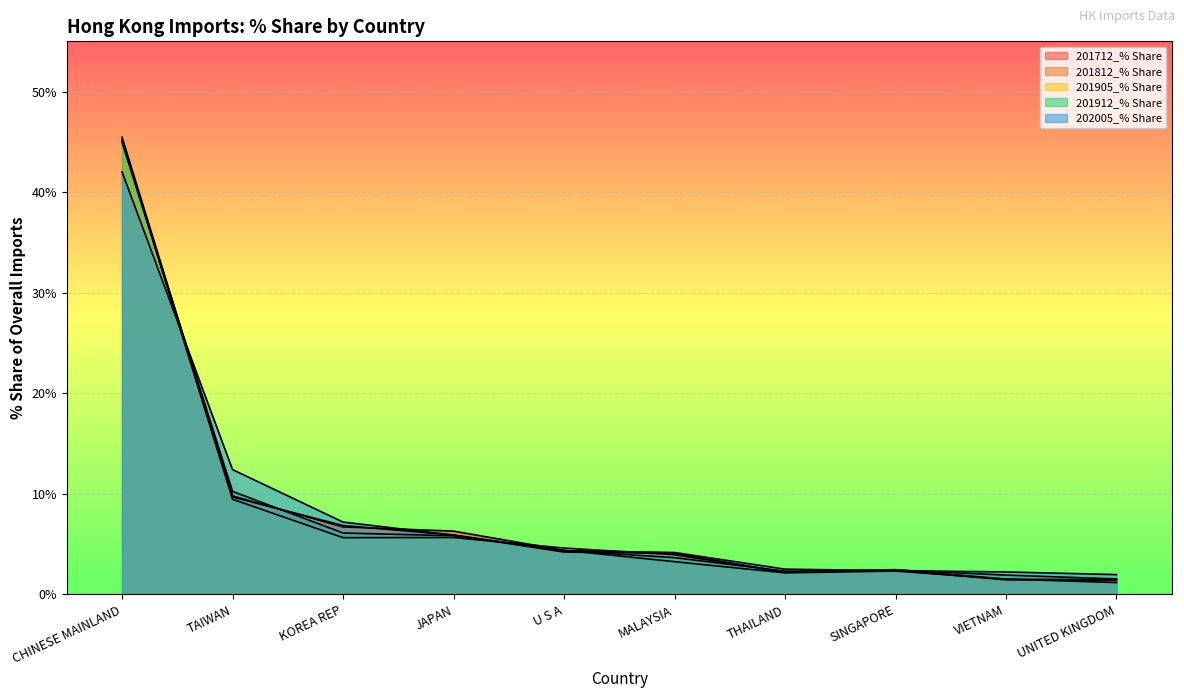

At which label does 202005_% Share first exceed 4?

CHINESE MAINLAND